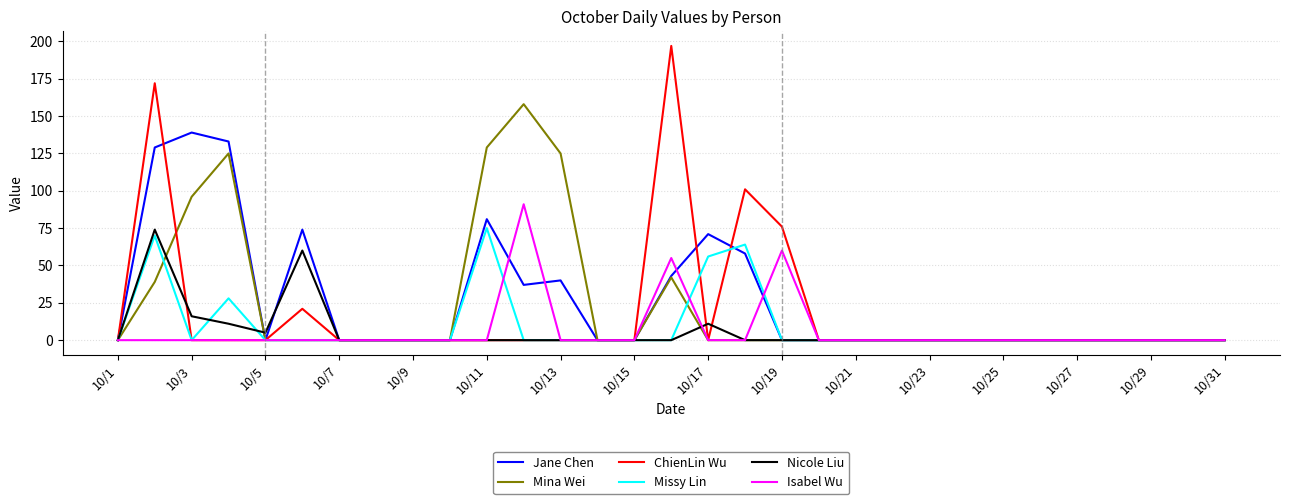

How many lines are shown in the chart?

6